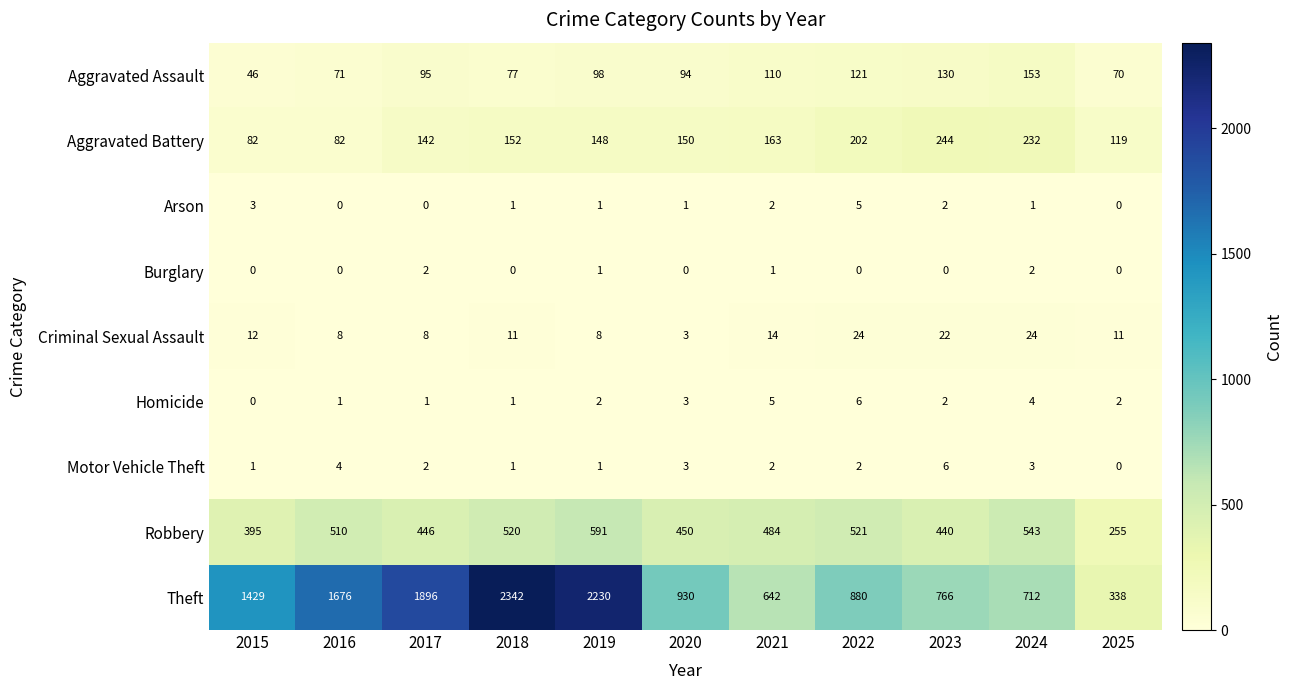

At 2024, list the series in order from smallest to largest.

Arson, Burglary, Motor Vehicle Theft, Homicide, Criminal Sexual Assault, Aggravated Assault, Aggravated Battery, Robbery, Theft